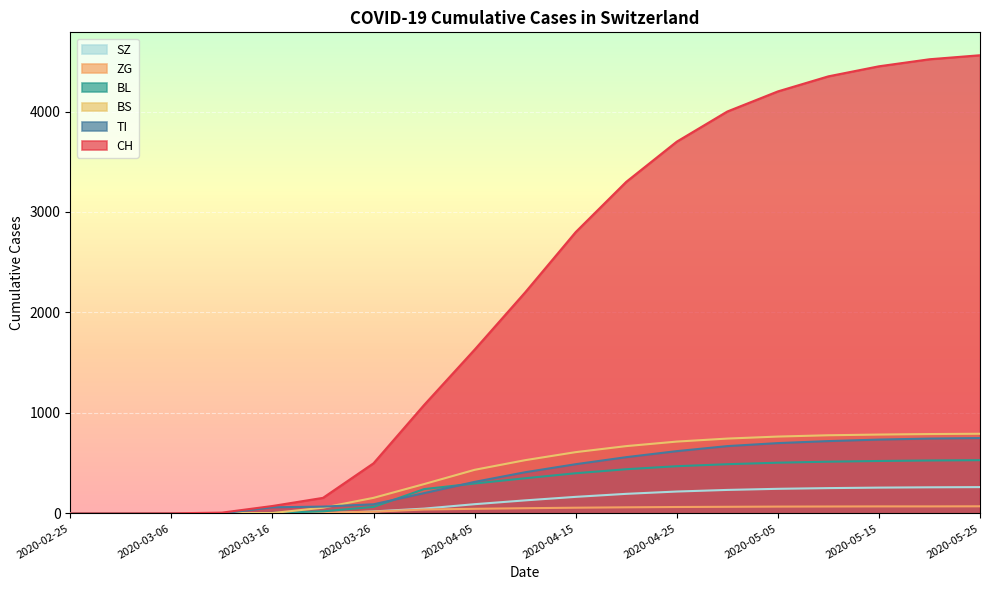

What is the difference between the BL values at 2020-05-05 and 2020-04-10?

155